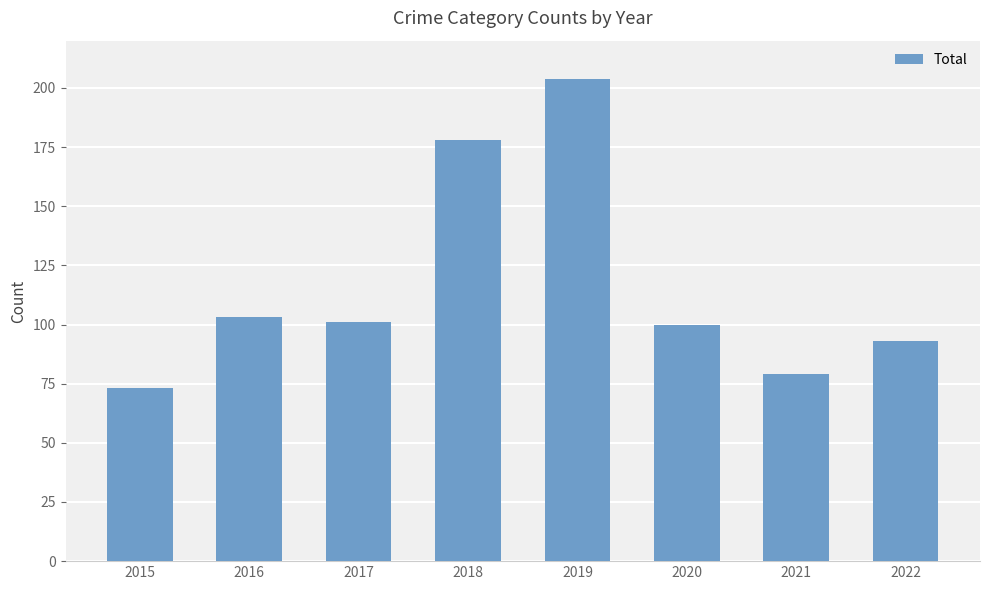

What is the minimum value shown in the chart?

73